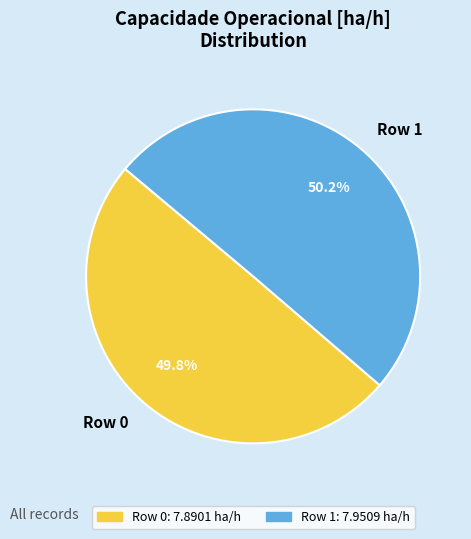

The Row 1 slice represents 61% of the pie. True or false?

False